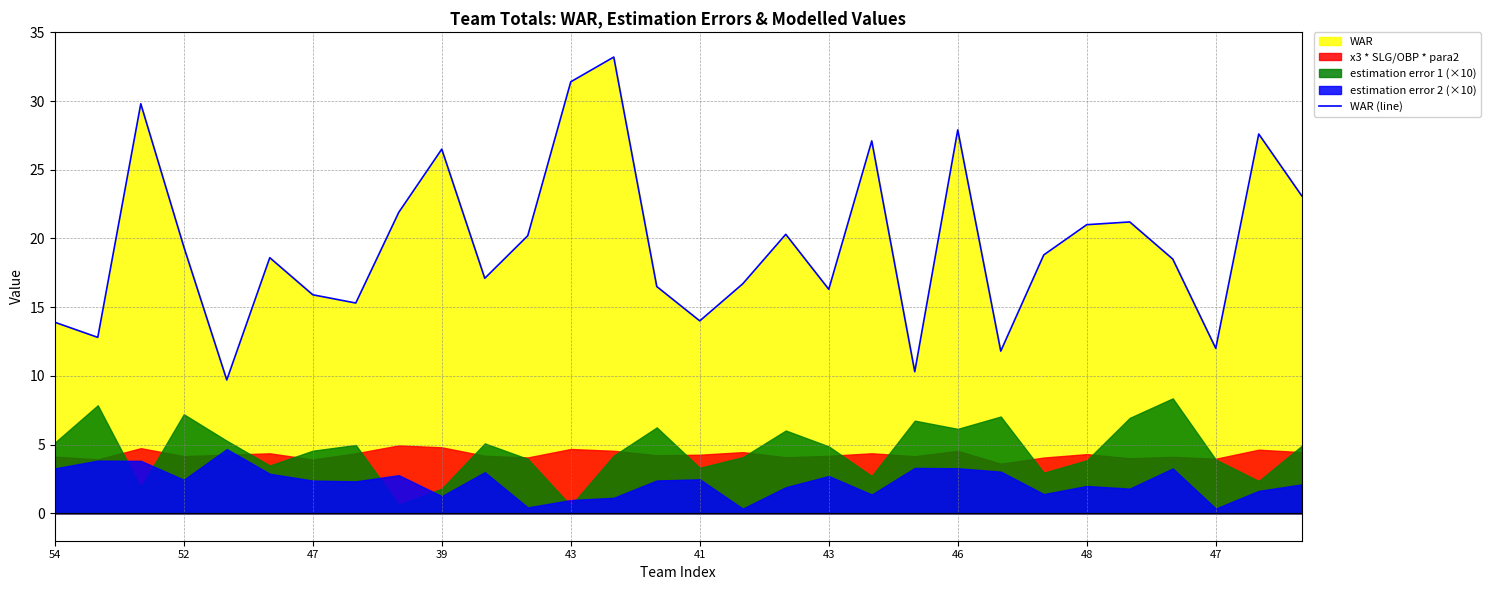

The chart shows a value of 27.2 at 26. True or false?

False